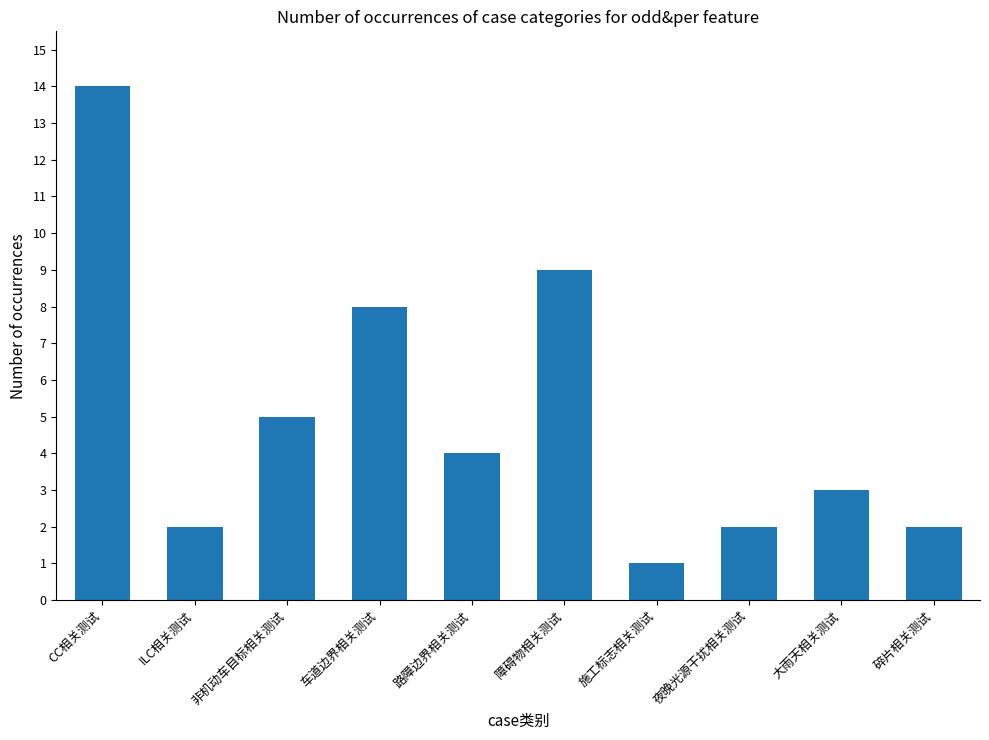

Where is the data nearest to the value 7?

车道边界相关测试